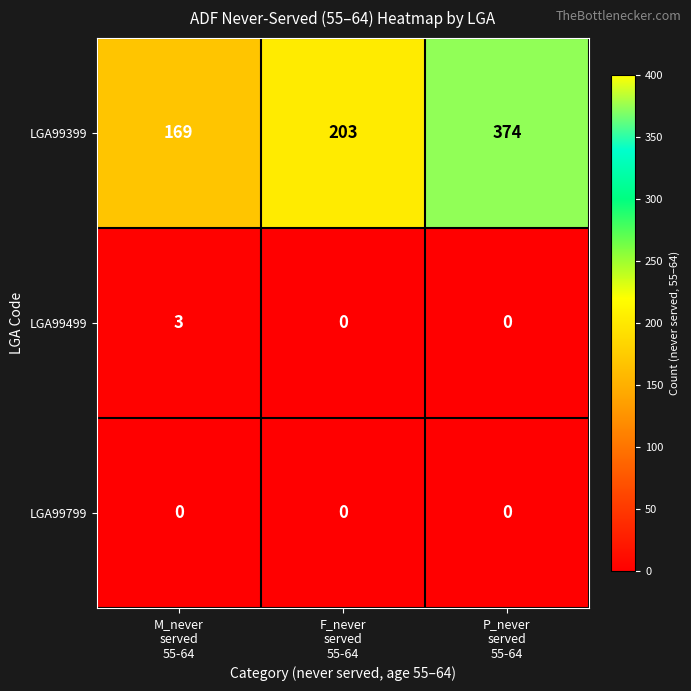

How many data points does each series have?

3